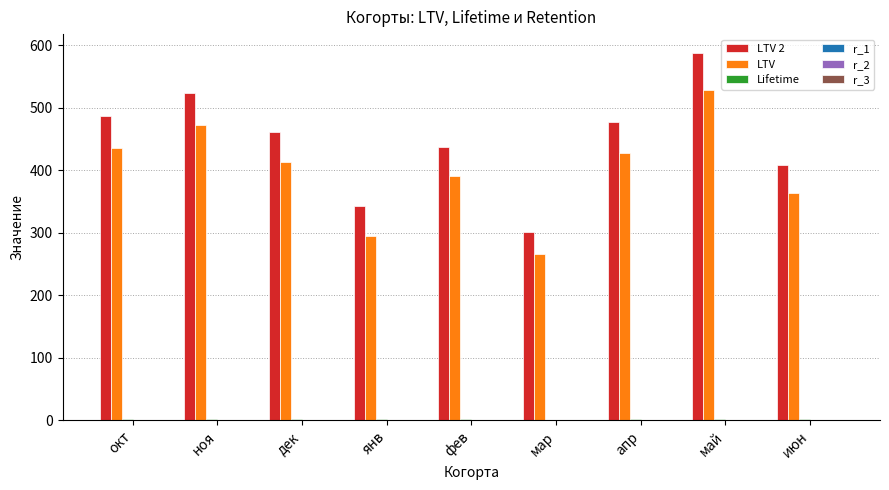

Which category has the highest value in the LTV series?

май